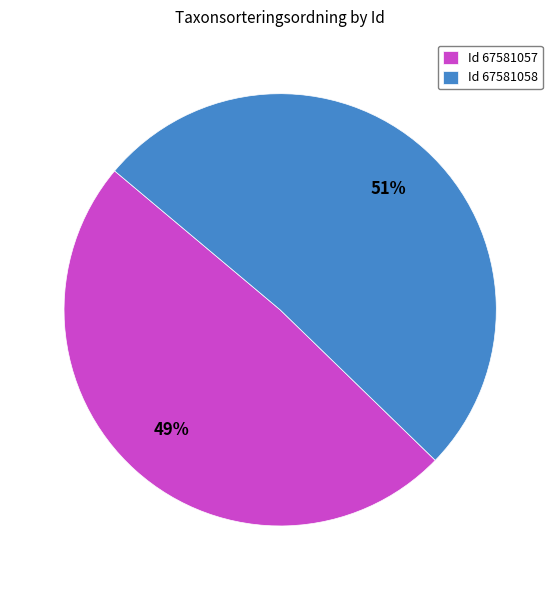

What percentage is the Id 67581057 slice, to the nearest percent?

49%